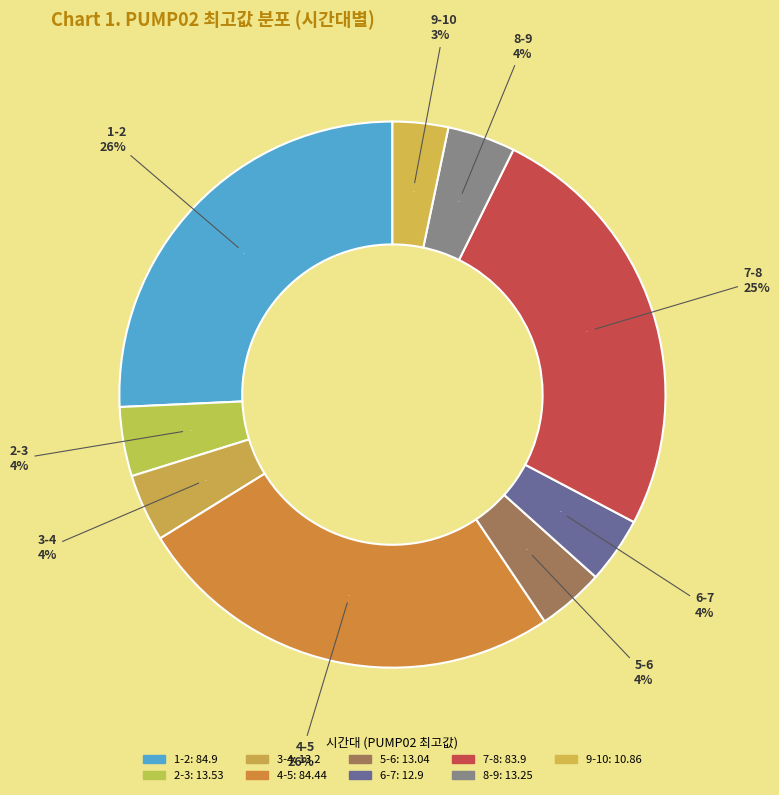

Combined, do 4-5 and 9-10 account for over 50%?

No